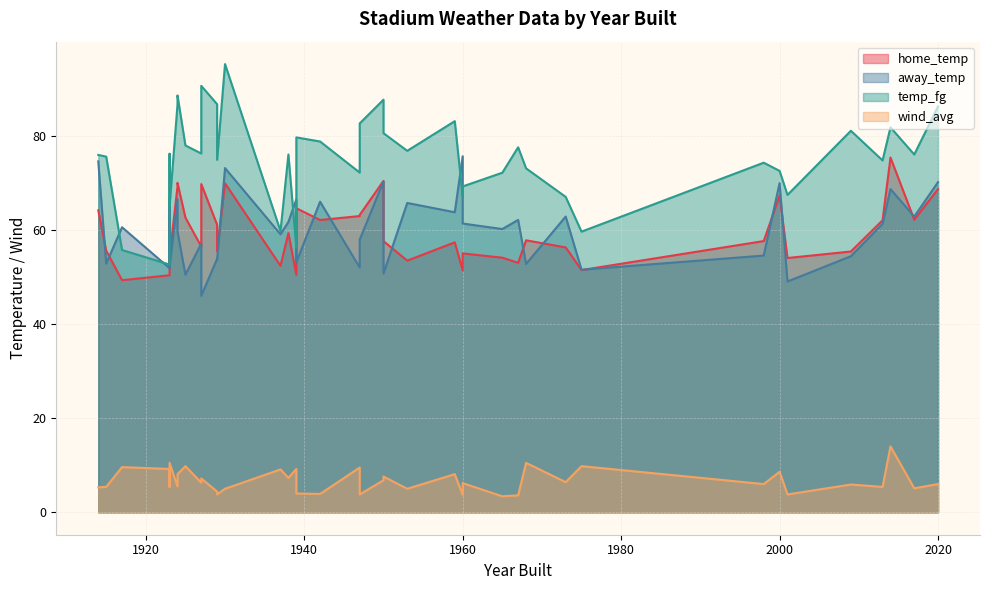

How many lines are shown in the chart?

4